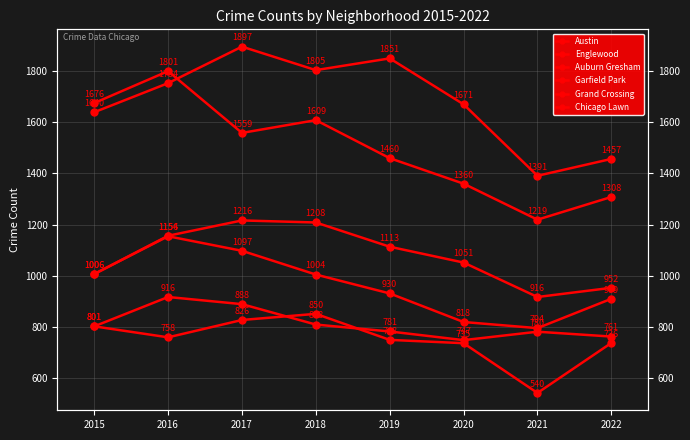

In Austin, how many points are higher than both neighbors (excluding endpoints)?

2